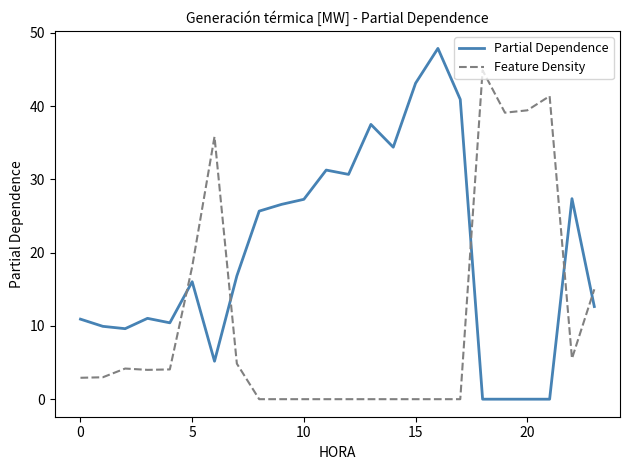

What is the greatest value displayed?

47.9